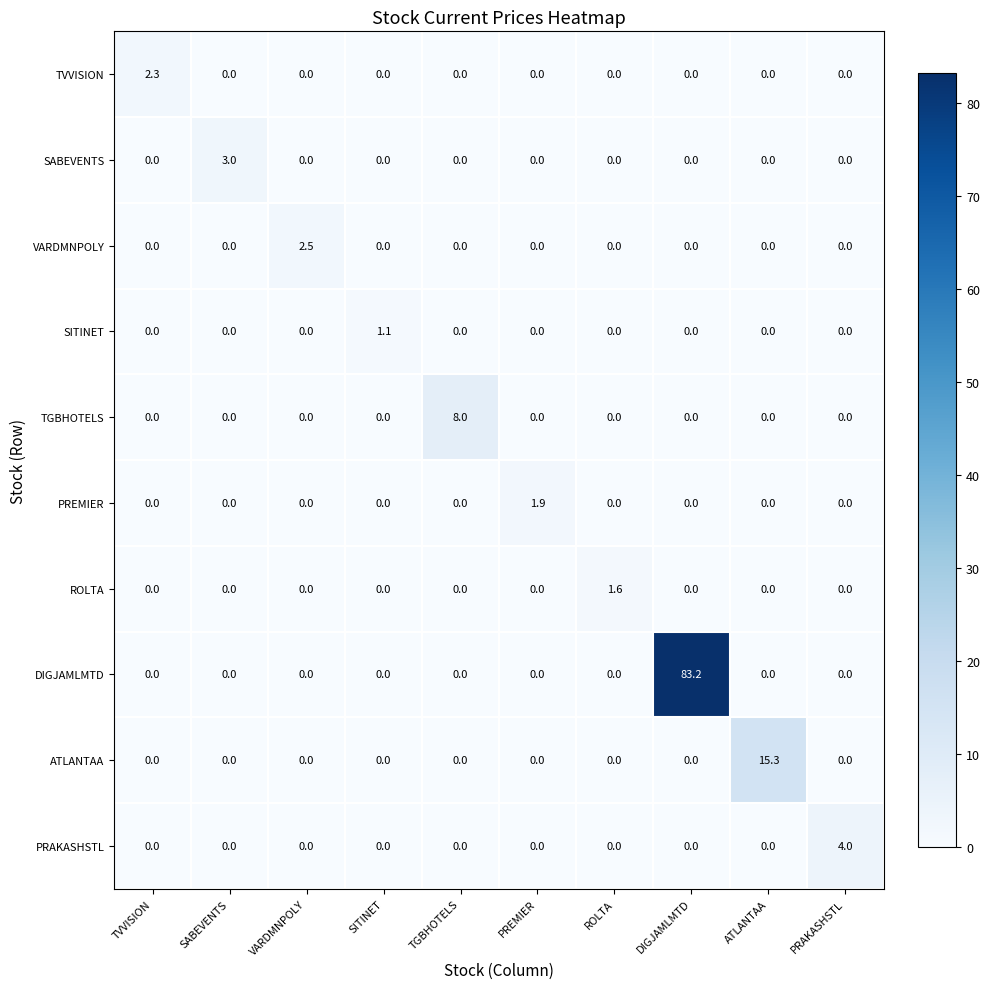

Which series has the largest total across all categories?

DIGJAMLMTD